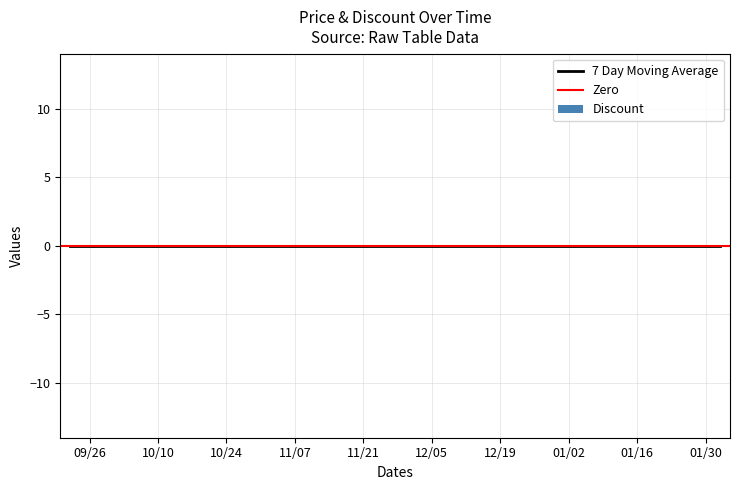

What position from the left is 2023-12-22?

14